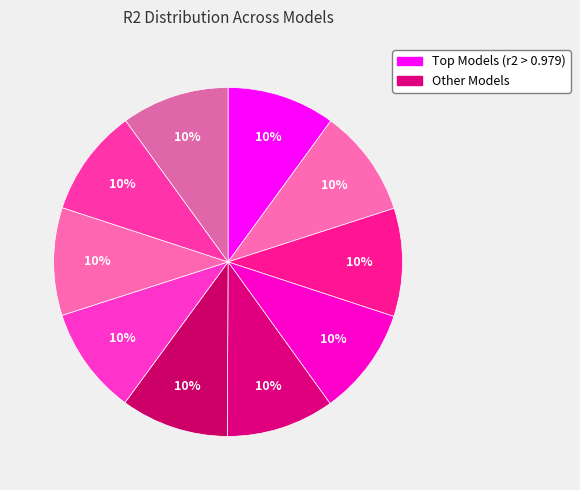

To the nearest percent, what is the average slice percentage?

10%